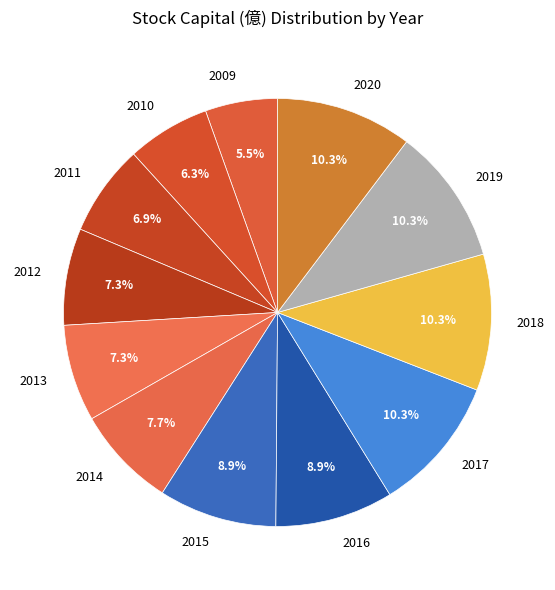

Which slice is the smallest?

2009